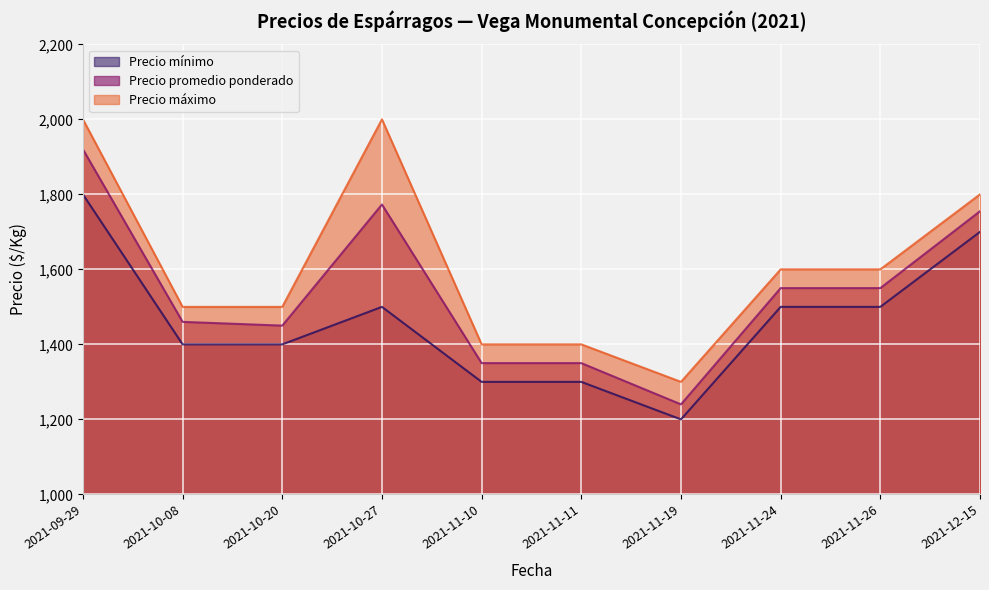

What is the label of the 3rd point from the right?

2021-11-24